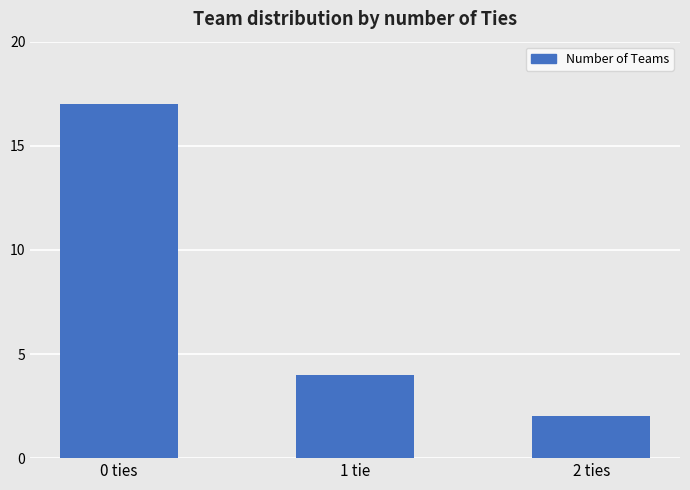

Rank the categories by value from lowest to highest.

2 ties, 1 tie, 0 ties